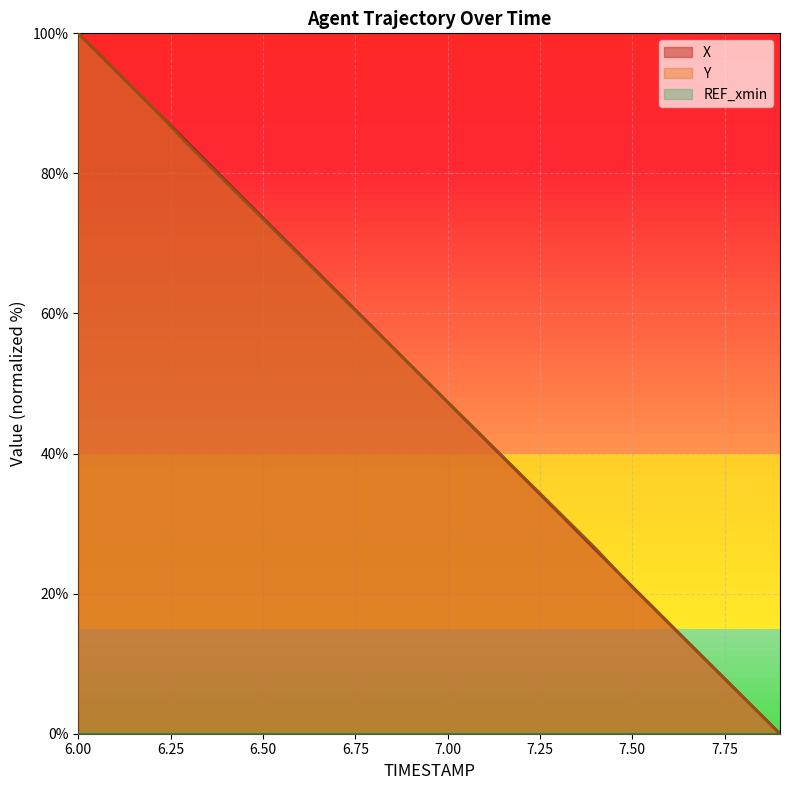

What is the difference between the maximum and minimum values in the X series?

100.0